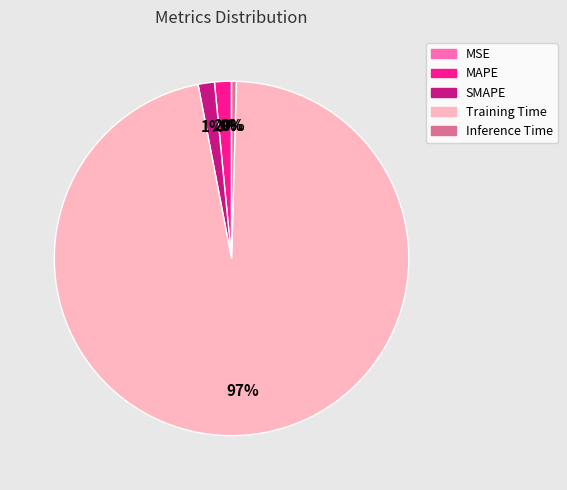

The MAPE slice represents 16% of the pie. True or false?

False